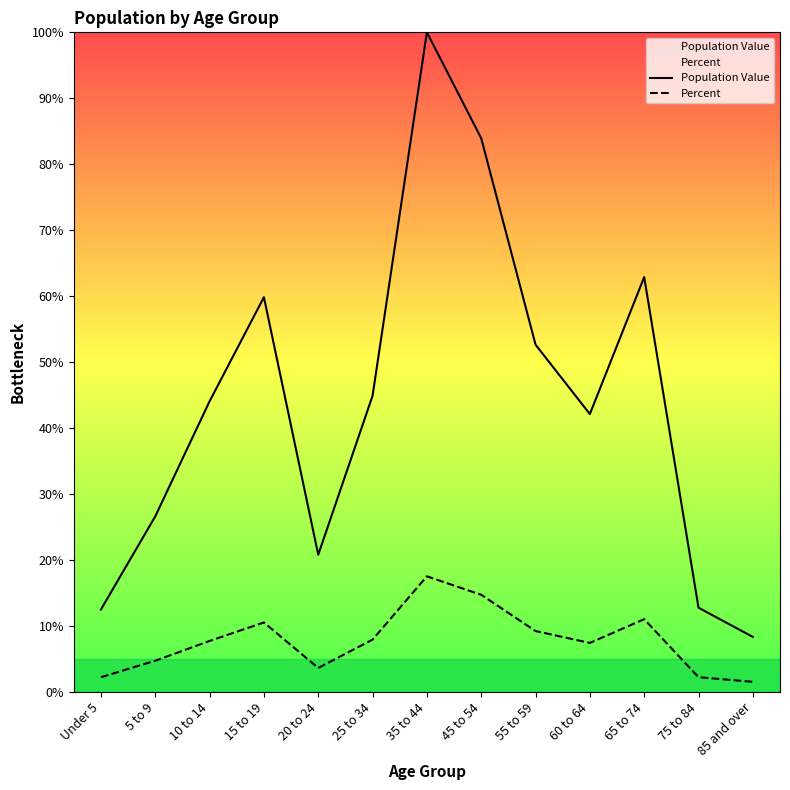

What is the spread (max minus min) of values at 35 to 44?

82.5